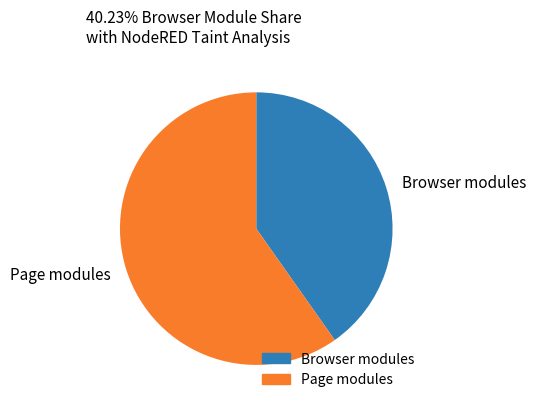

True or false: Page modules accounts for 45% of the total.

False